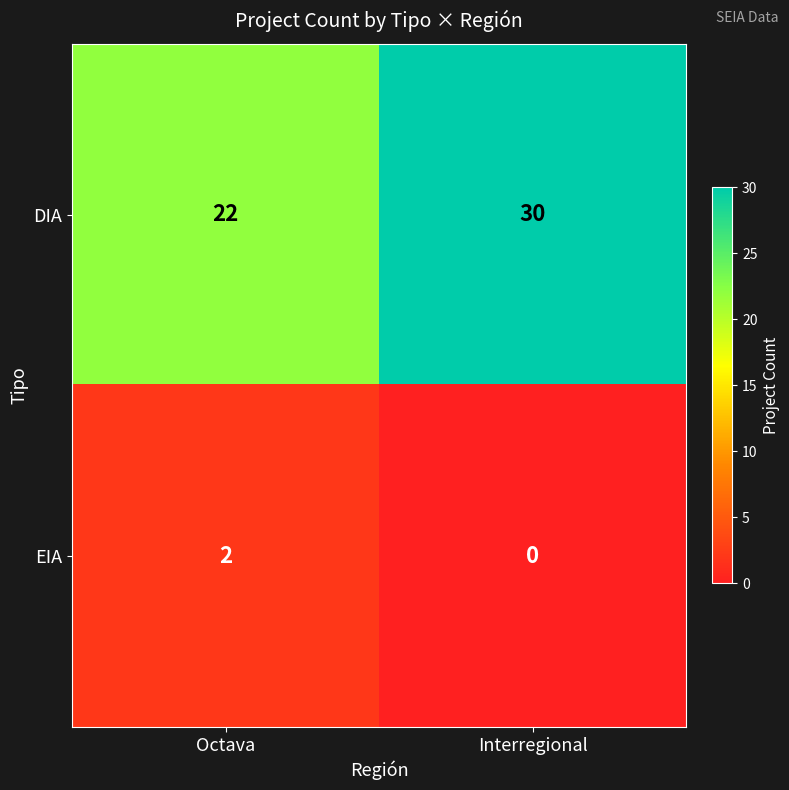

What is the approximate value of DIA at Octava?

22